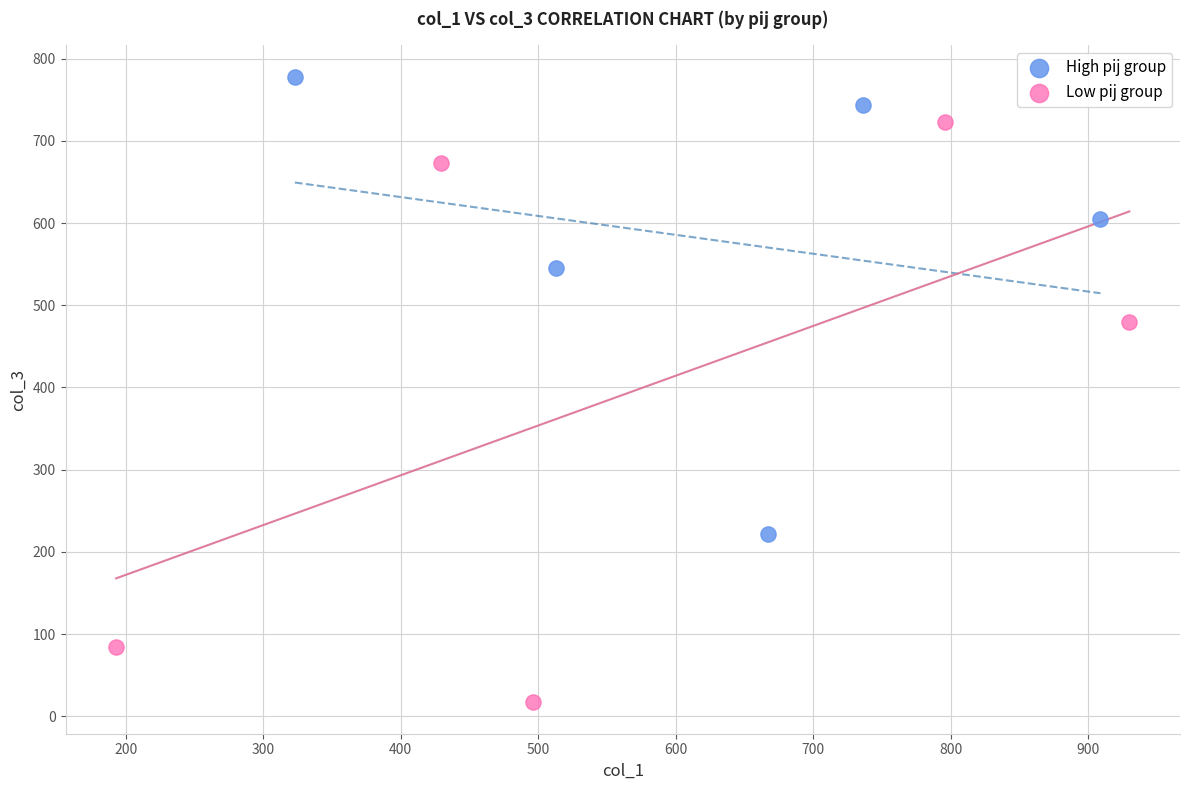

Which series has the widest spread of Y values?

Low pij group